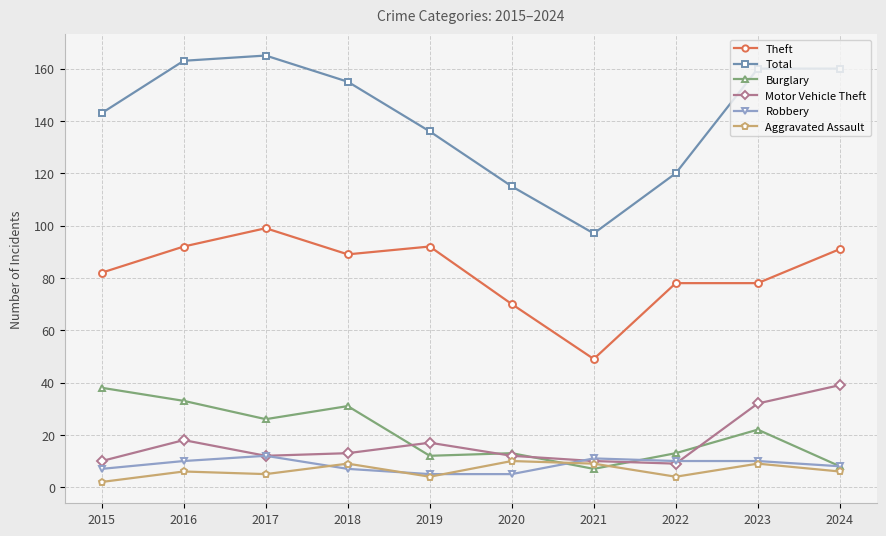

Which category has the lowest value across all series?

2015